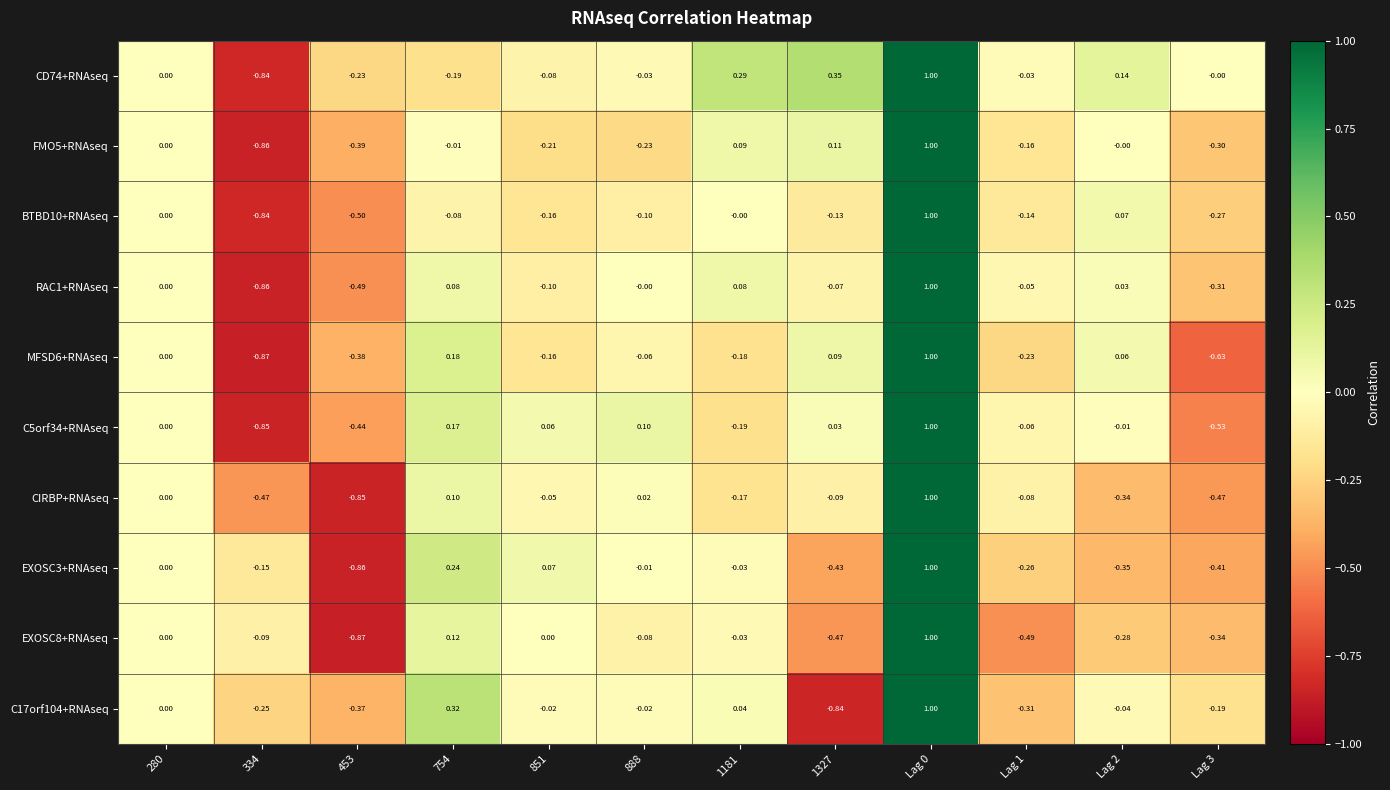

Which series changed the most between 453 and Lag 1?

CIRBP+RNAseq